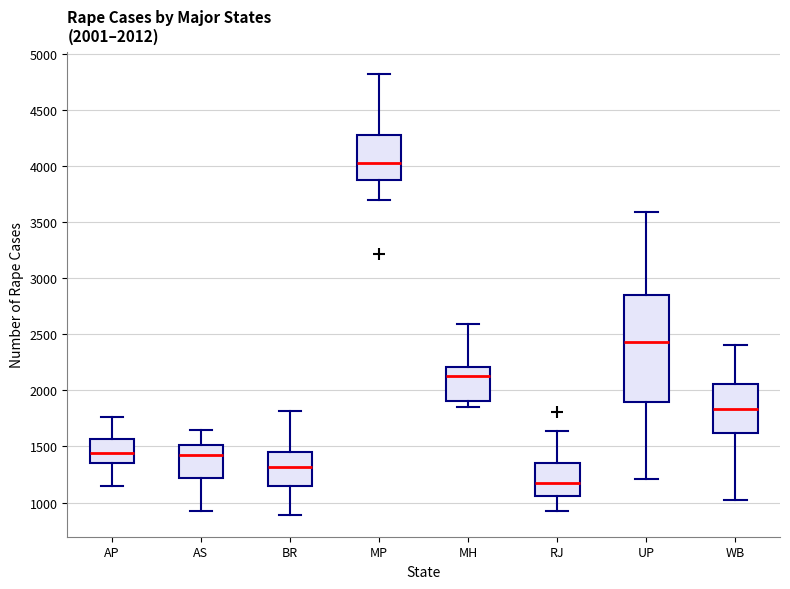

Which box has the lowest median line?

RJ